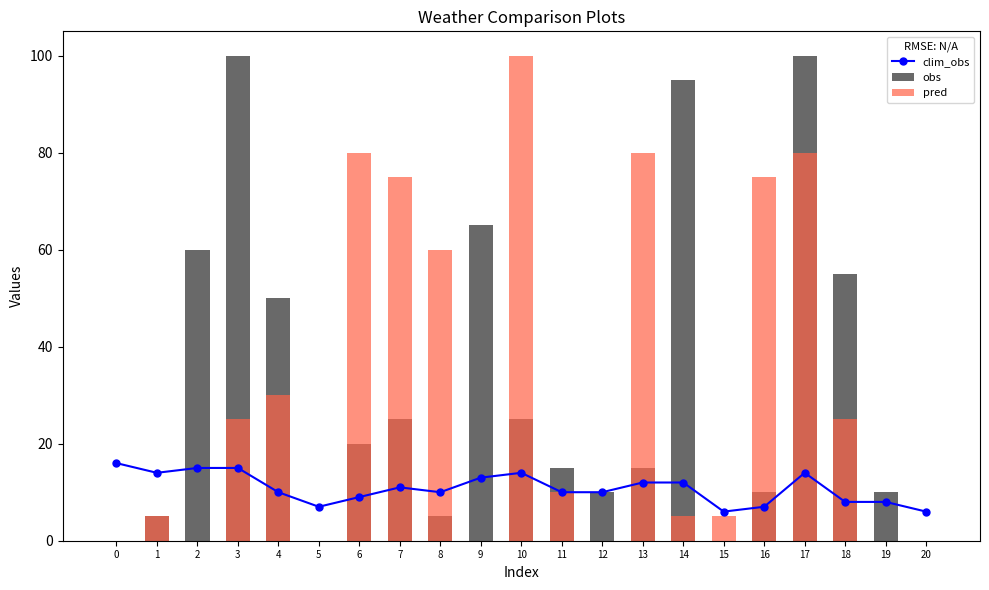

What is the spread (max minus min) of values at 1?

9